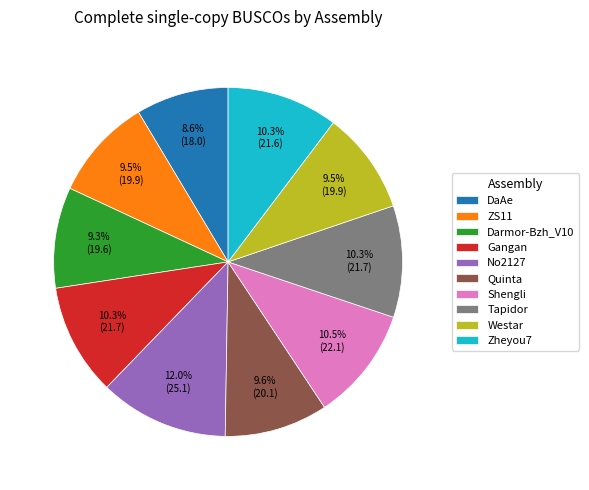

What percentage is the Tapidor slice, to the nearest percent?

10%